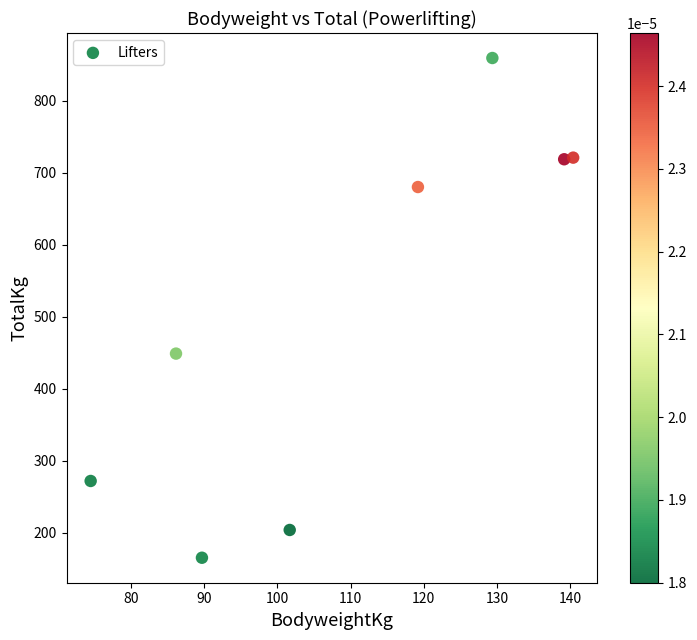

What is the range of Y values (max minus min)?

694.0